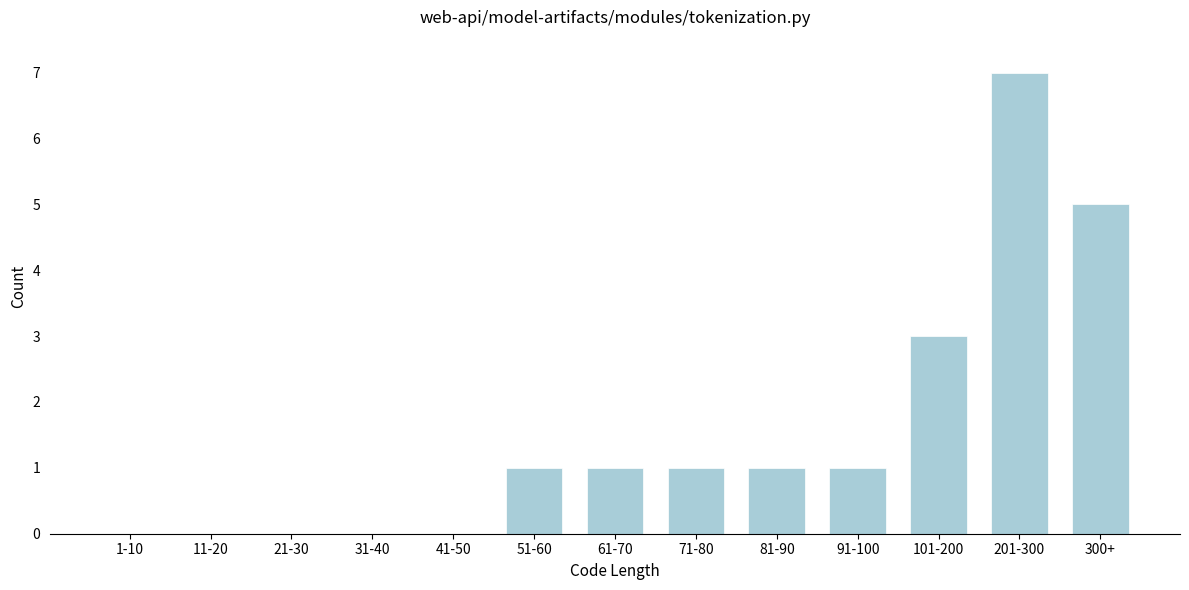

Reading left to right, transcribe all the data shown in this chart.

1-10=0	11-20=0	21-30=0	31-40=0	41-50=0	51-60=1	61-70=1	71-80=1	81-90=1	91-100=1	101-200=3	201-300=7	300+=5